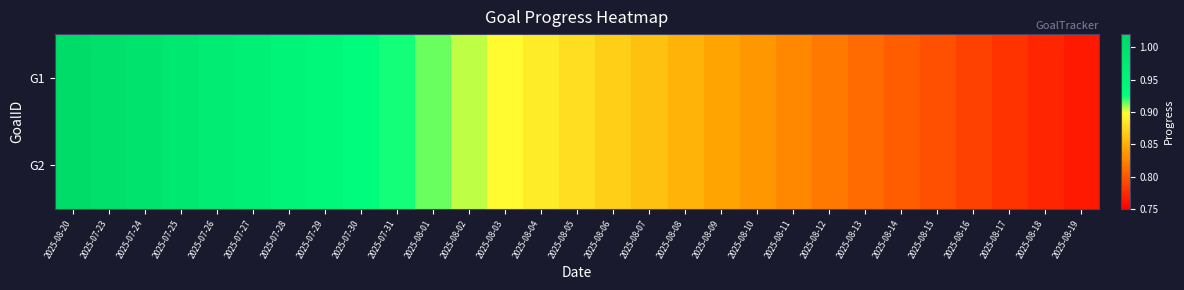

Rank the series by their maximum value, from lowest to highest.

G1, G2